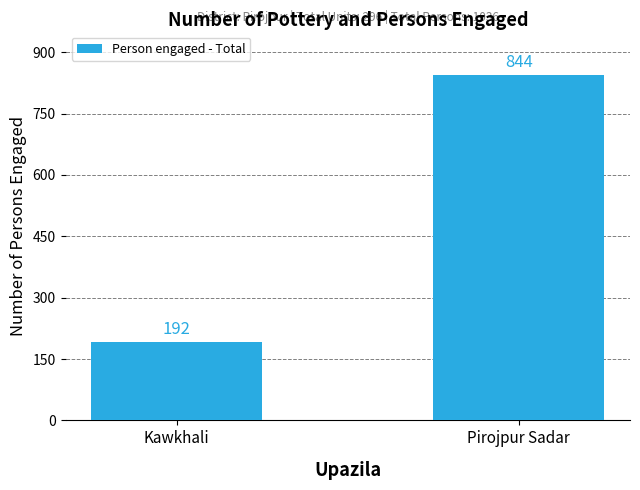

Count the values in the range 192 to 844.

2